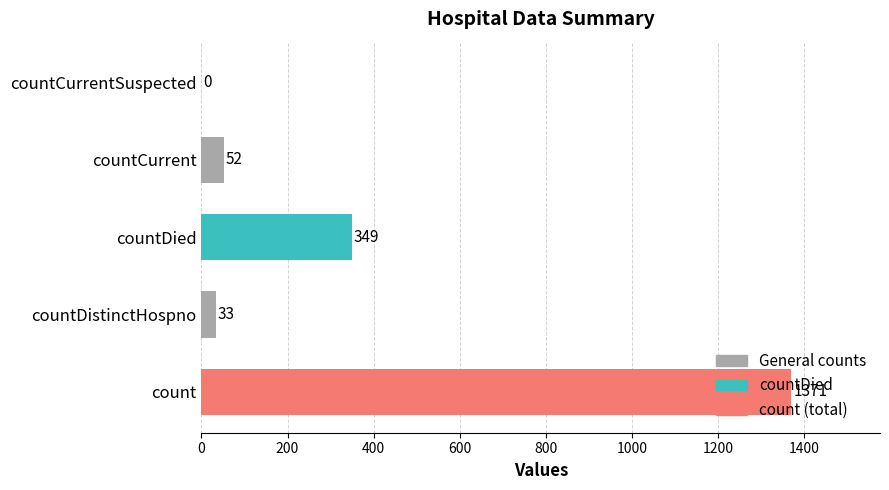

What is the sum of all values?

1805